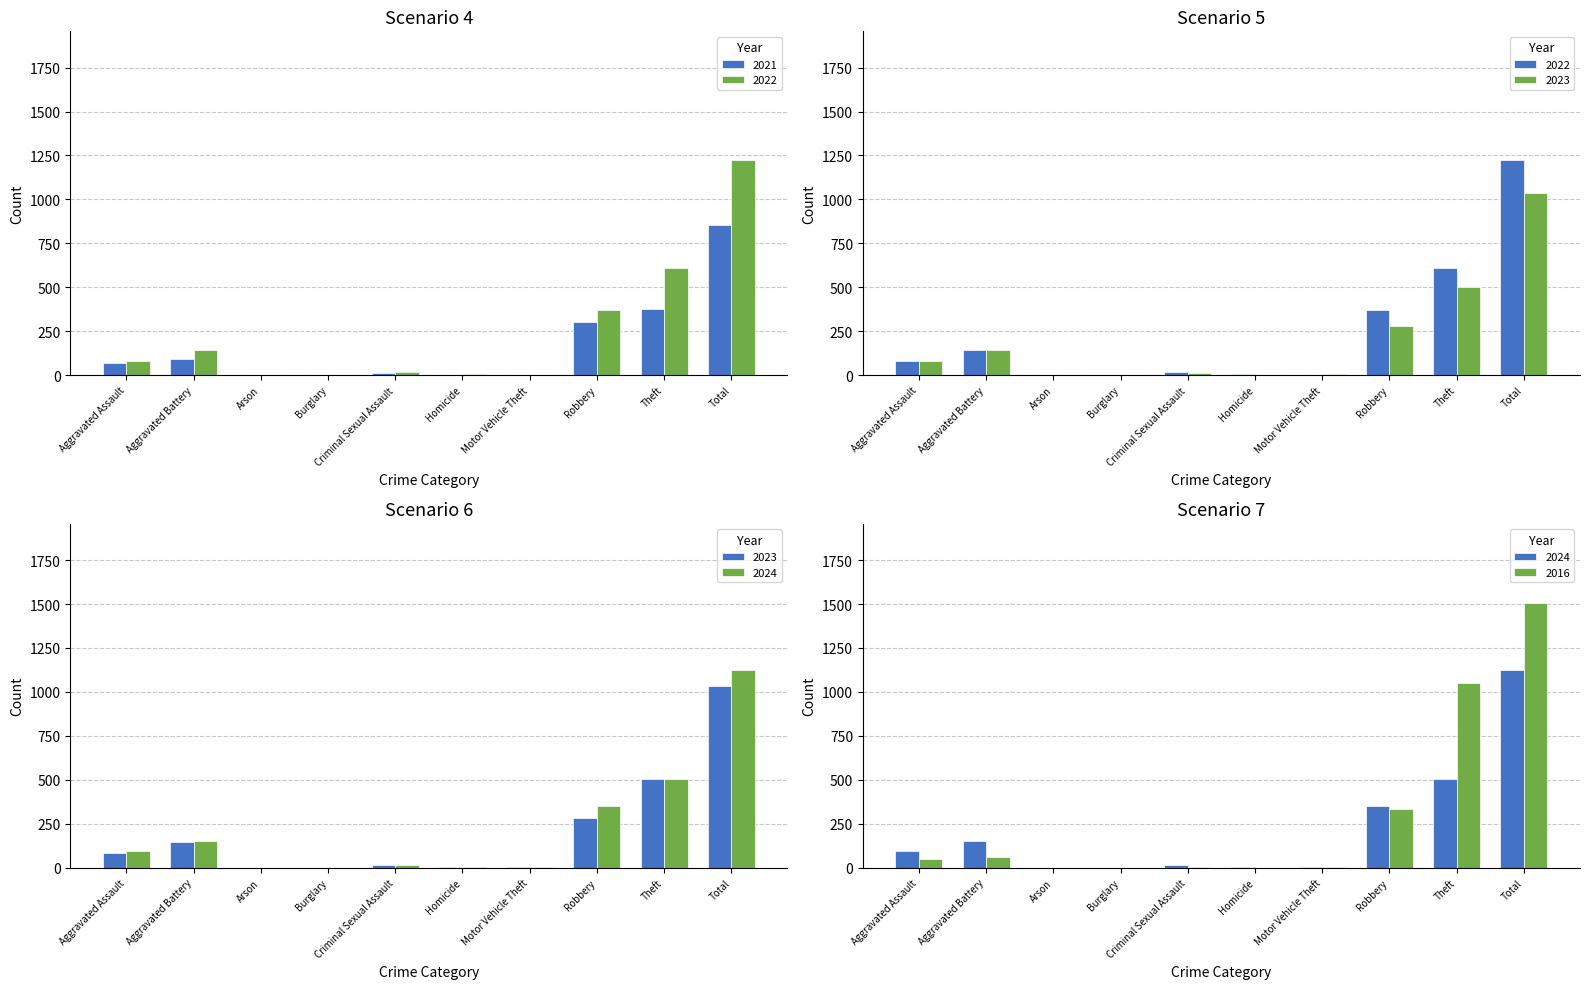

What is the total value across all series at Motor Vehicle Theft?

13